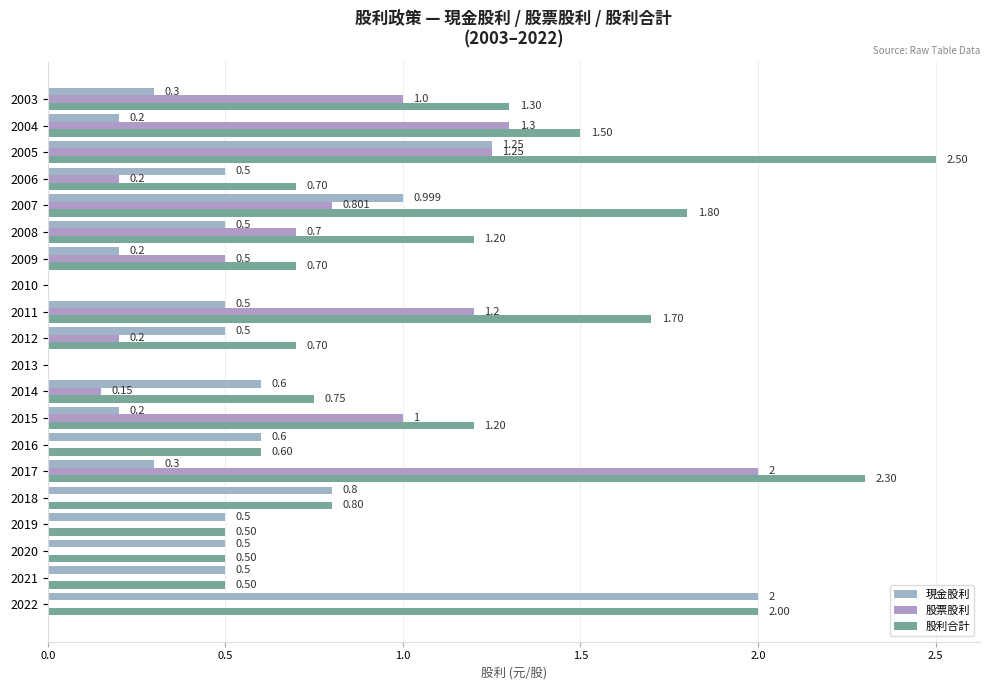

How many series are shown in this chart?

3